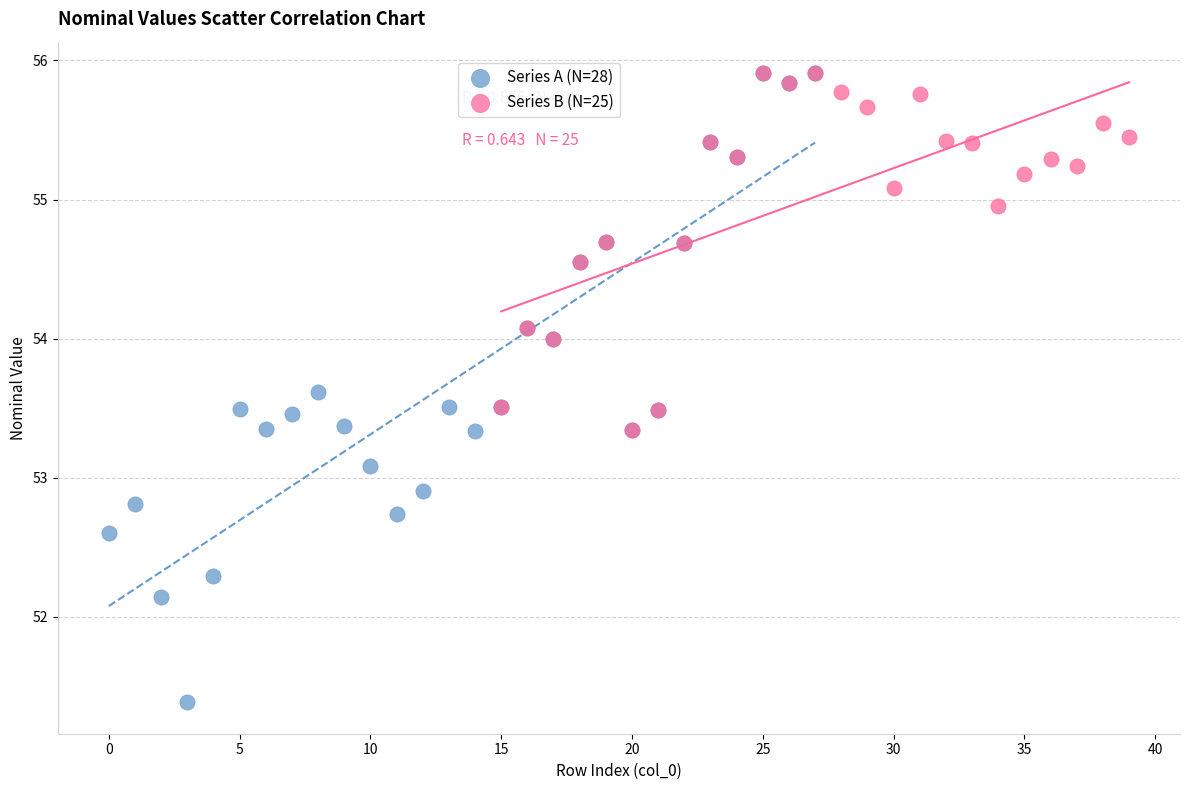

Which series has the largest Y range (max minus min)?

Series A (N=28)